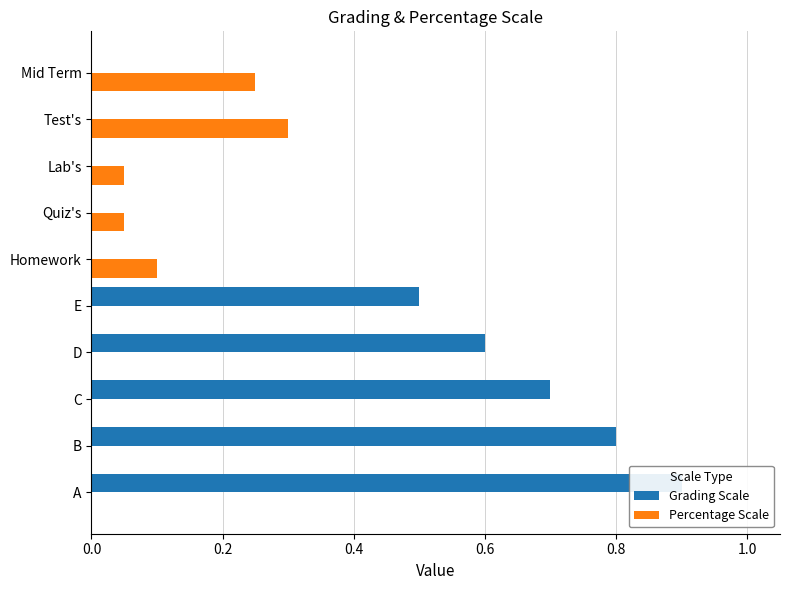

Does the chart contain stacked bars?

No